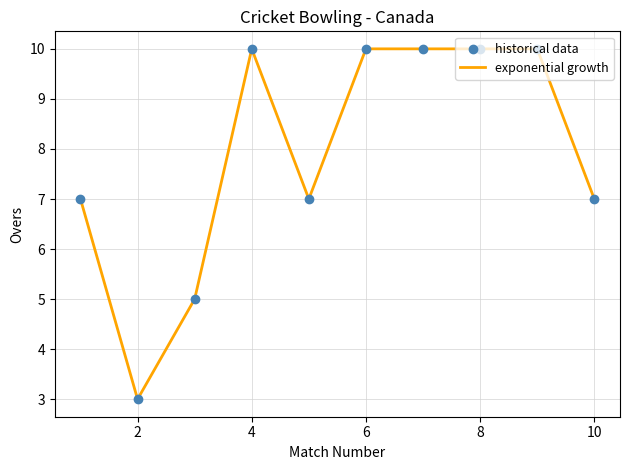

What is the minimum value shown in the chart?

3